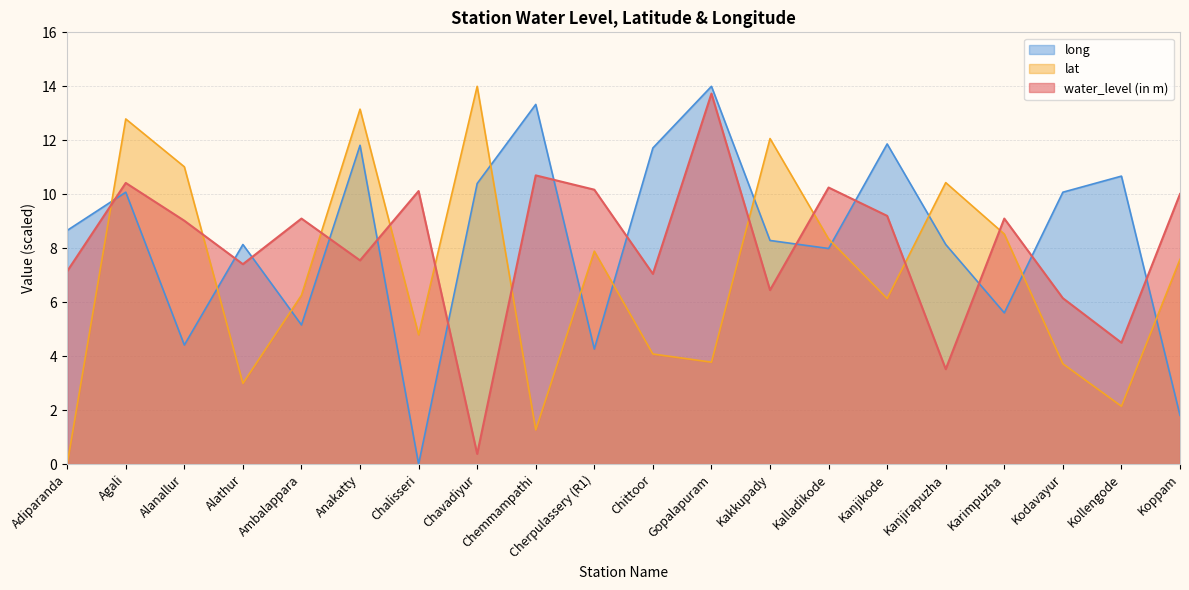

Between which two adjacent categories do lat and long first intersect?

Adiparanda and Agali